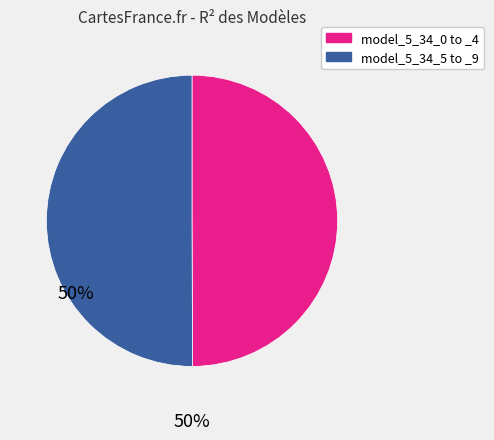

Does any single category account for the majority?

No